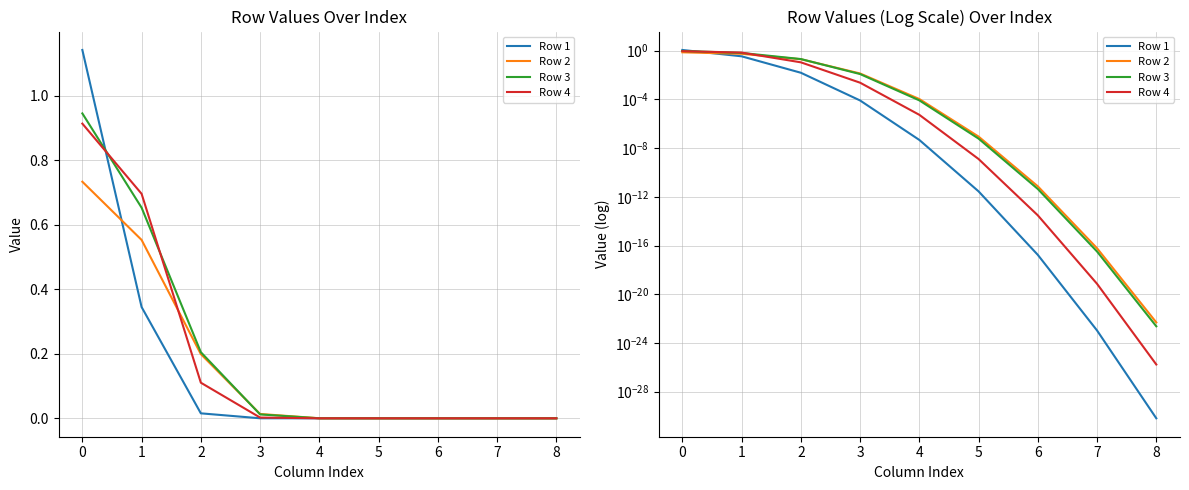

Between which two adjacent categories do Row 2 and Row 3 first intersect?

2 and 3